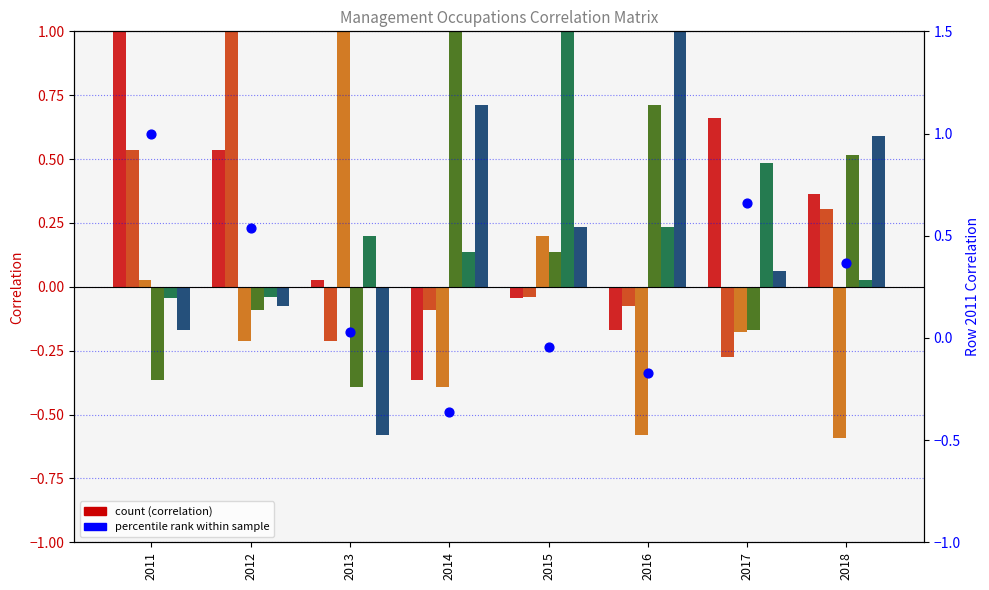

Between 2017 and 2012, which is larger?

2017